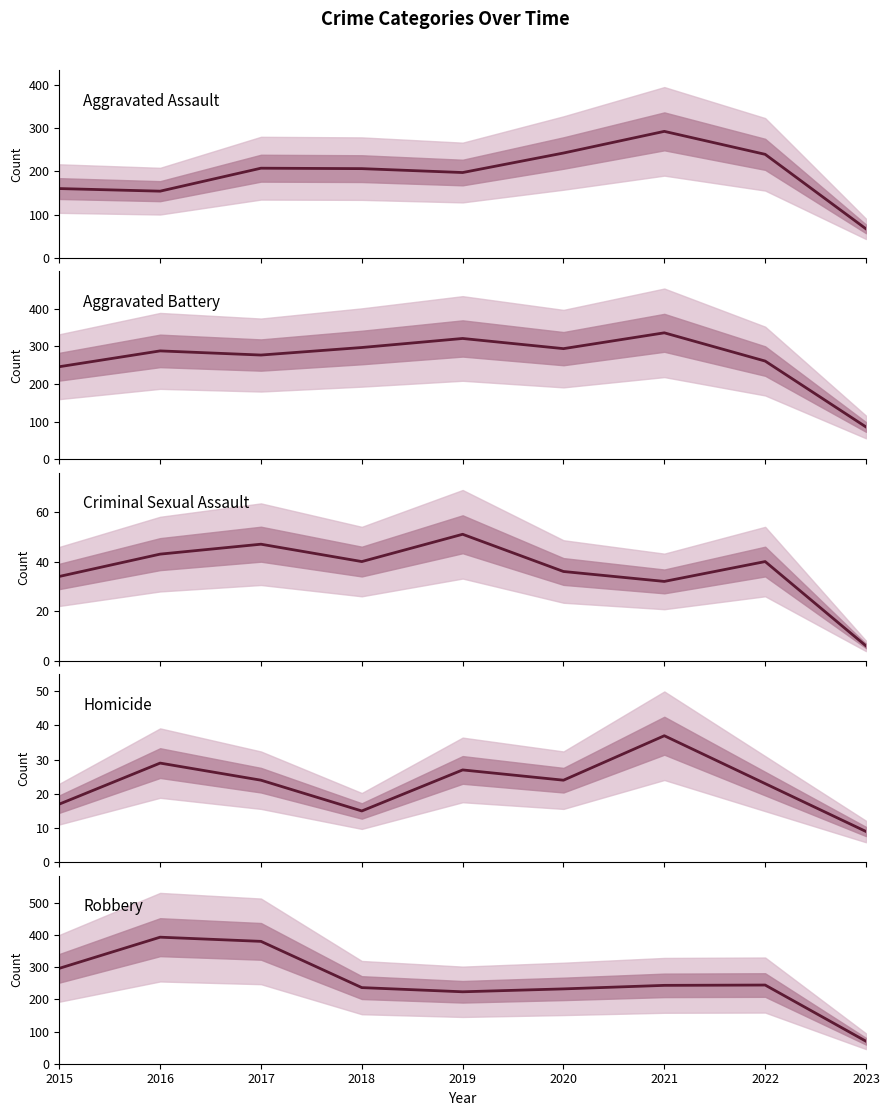

Reading right to left, extract all data points from this chart.

Aggravated Assault: 2023=67	2022=239	2021=292	2020=242	2019=197	2018=206	2017=207	2016=154	2015=160
Aggravated Battery: 2023=86	2022=261	2021=336	2020=294	2019=321	2018=297	2017=277	2016=288	2015=246
Criminal Sexual Assault: 2023=6	2022=40	2021=32	2020=36	2019=51	2018=40	2017=47	2016=43	2015=34
Homicide: 2023=9	2022=23	2021=37	2020=24	2019=27	2018=15	2017=24	2016=29	2015=17
Robbery: 2023=70	2022=245	2021=244	2020=233	2019=224	2018=237	2017=381	2016=394	2015=297